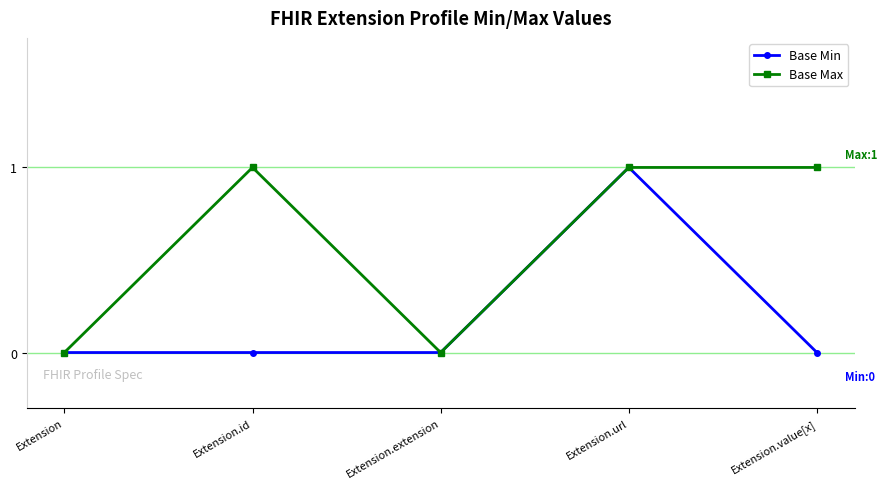

What is the sum of all Base Min values?

1